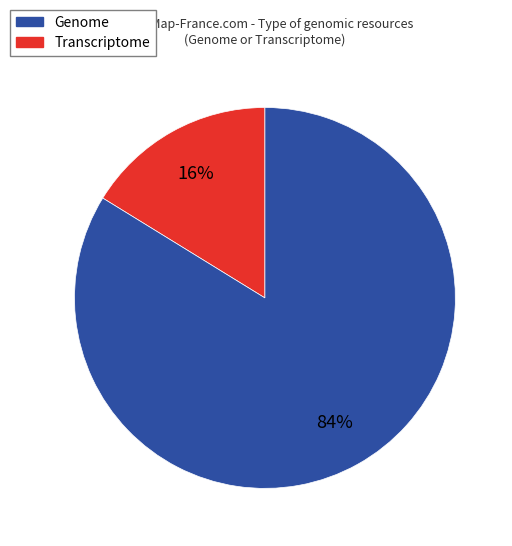

Is there a majority slice in this chart?

Yes